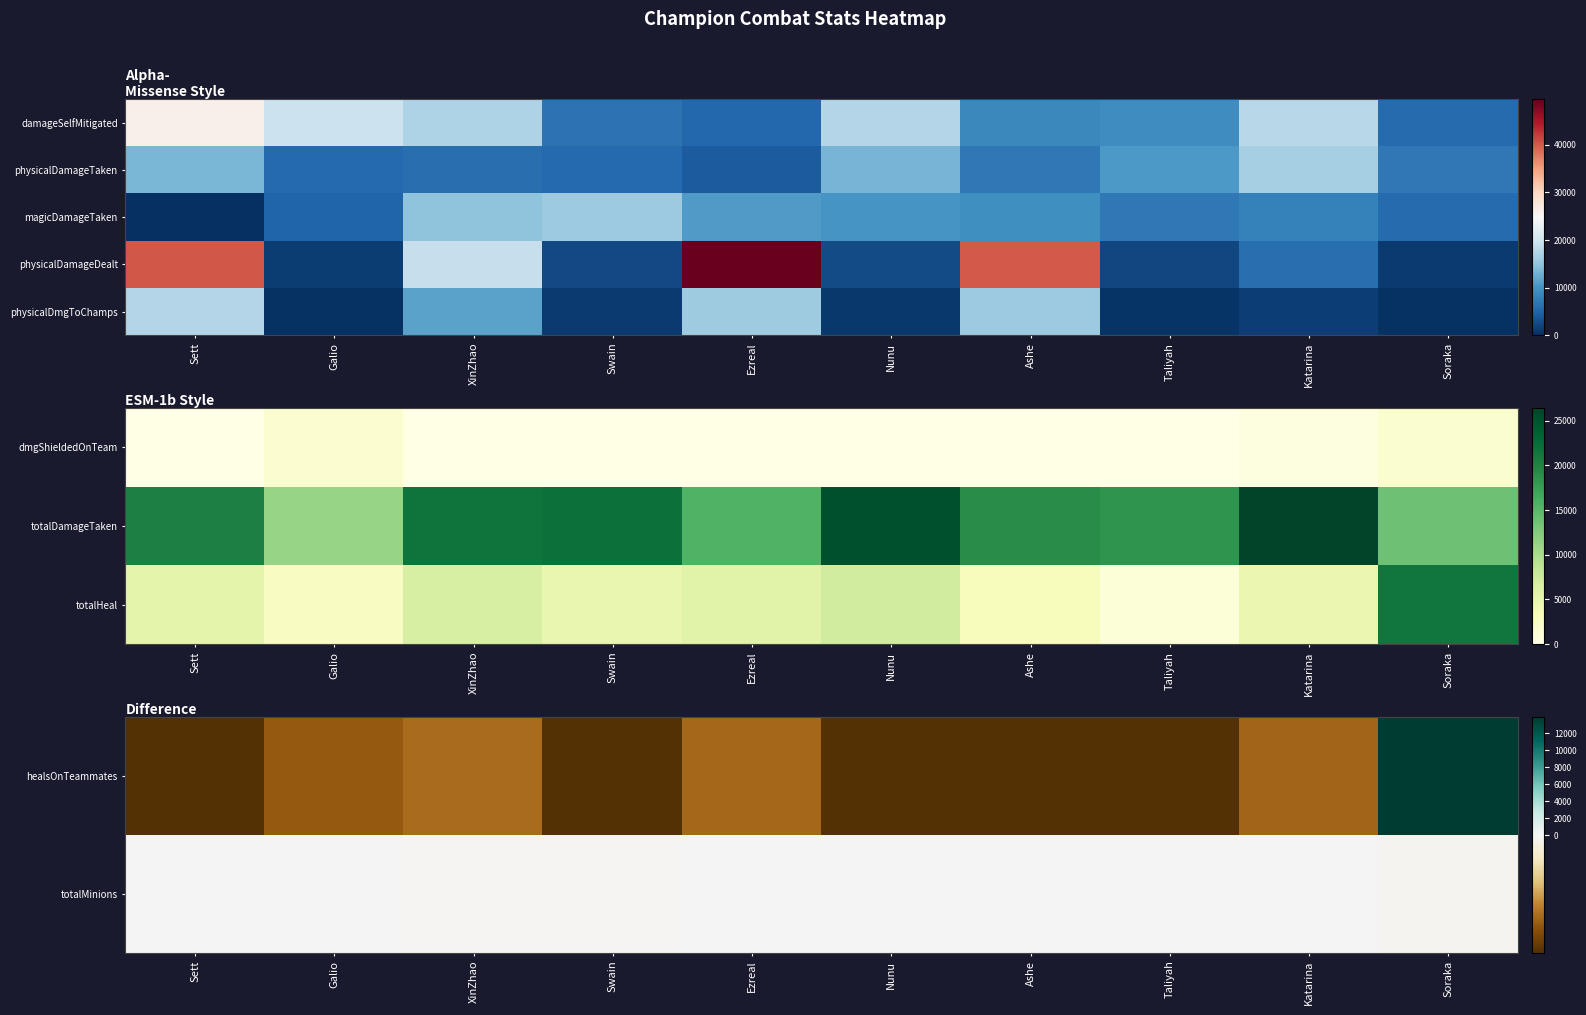

Rank the categories by healsOnTeammates value from highest to lowest.

Soraka, XinZhao, Ezreal, Katarina, Galio, Sett, Swain, Nunu, Ashe, Taliyah